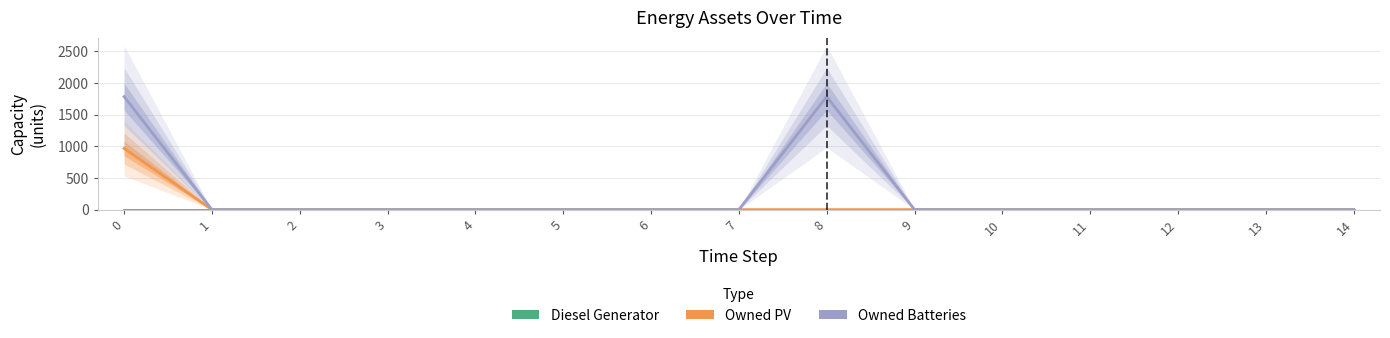

Which series has the widest spread of values?

Owned Batteries